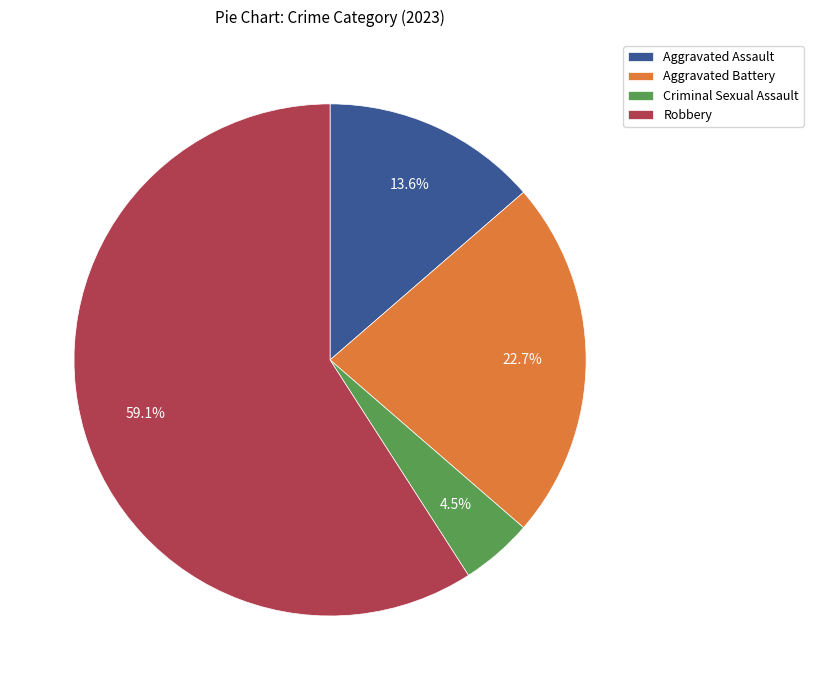

Is it true that Robbery is 72% of the pie?

False